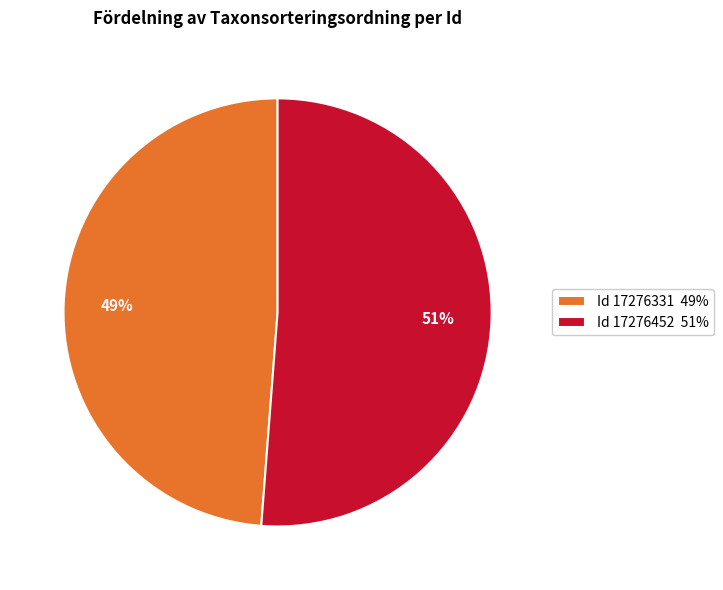

How many slices are in this pie chart?

2